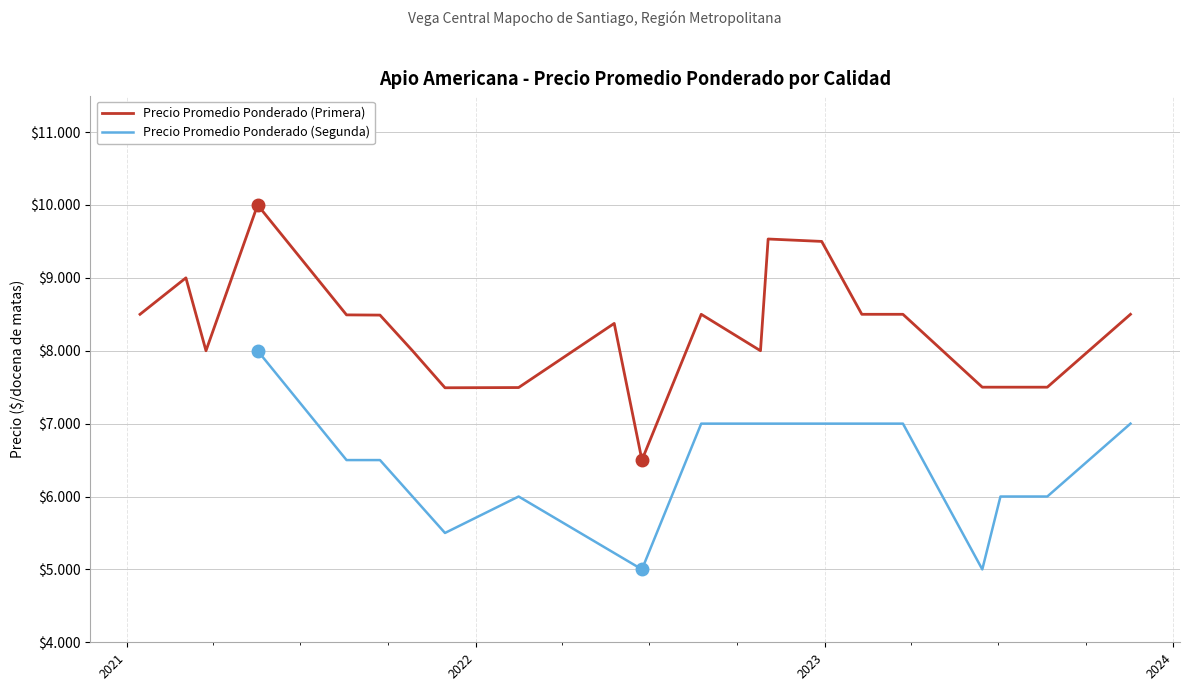

What is the sum of all Precio promedio ponderado (Primera) values?

229376